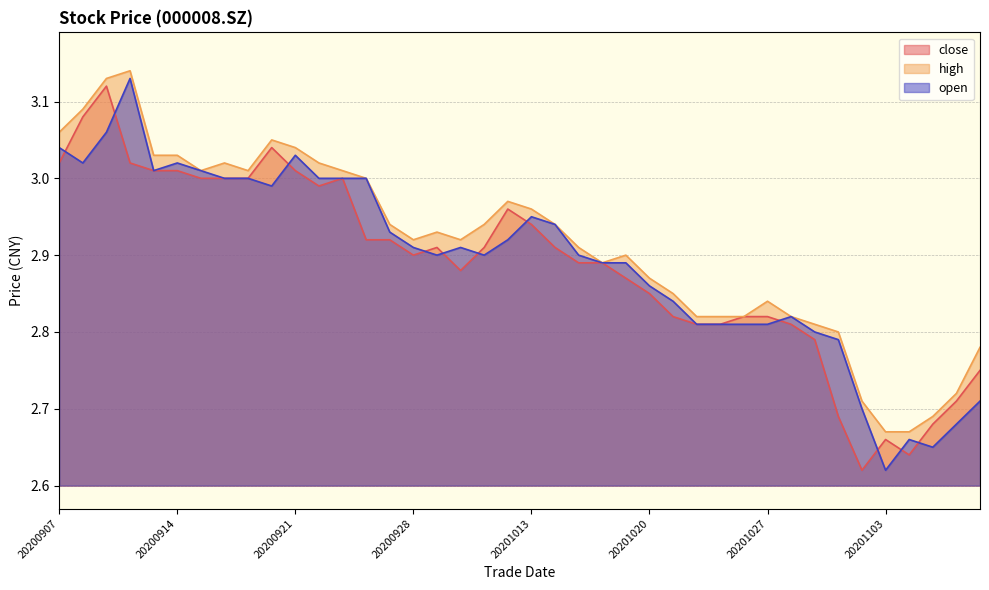

What is the difference between the maximum and minimum values in the high series?

0.5